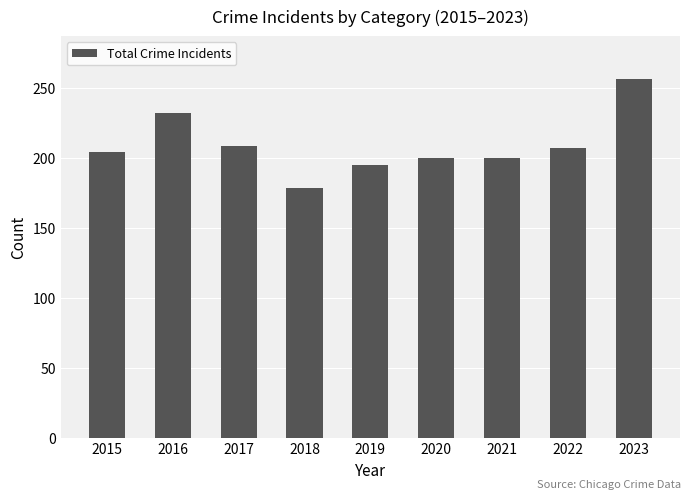

What is the change in value from 2016 to 2021?

-32